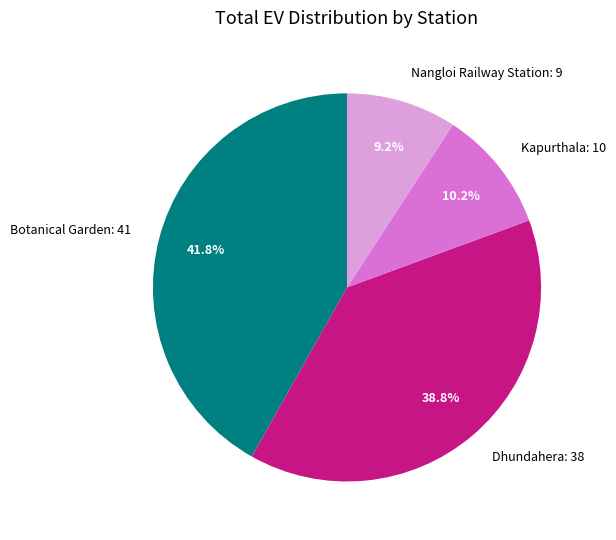

Combined, do Nangloi Railway Station: 9 and Botanical Garden: 41 account for over 50%?

Yes